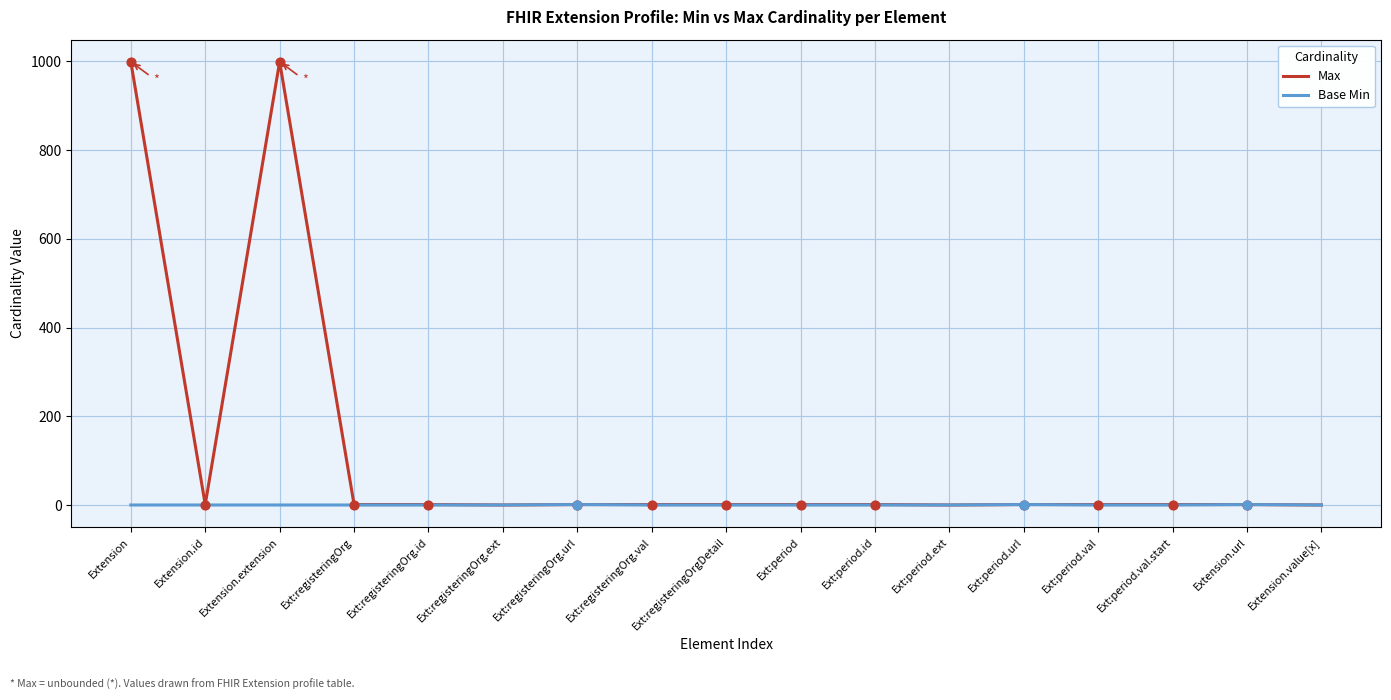

Which series has the widest spread of values?

Max